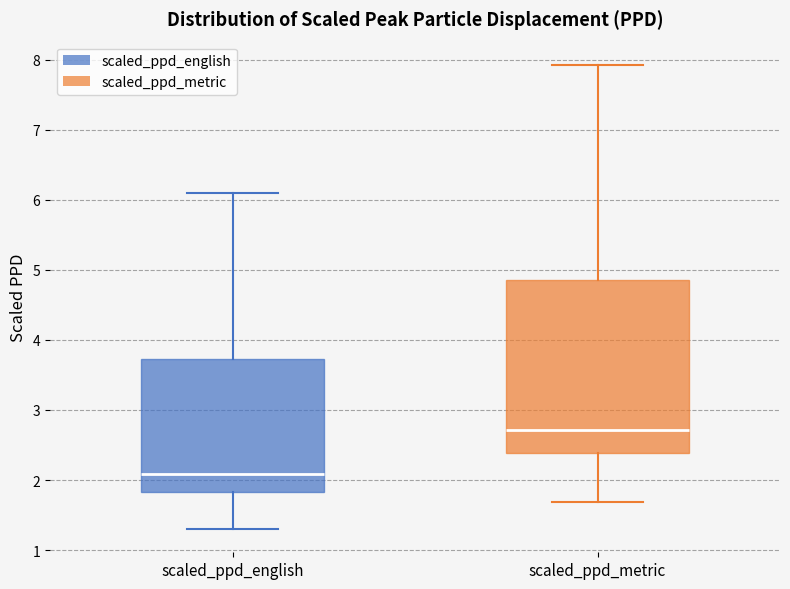

Where is the upper edge of the box for scaled_ppd_english on the y-axis? The values are not printed on the chart, so give them approximately, as read against the axis.

3.7